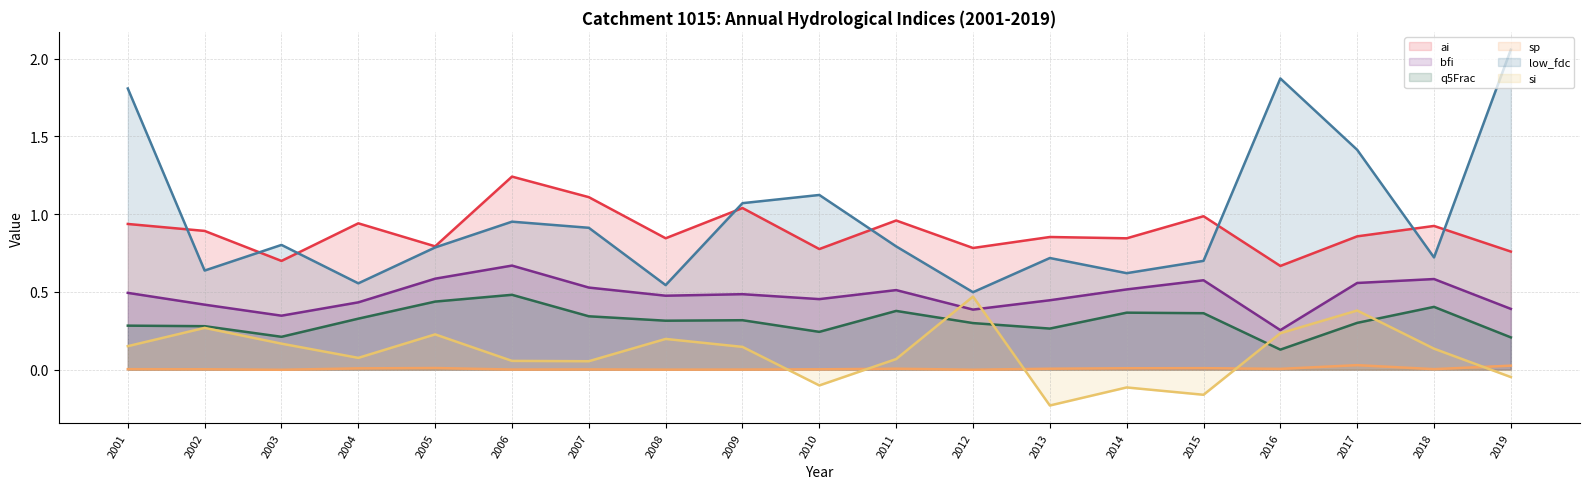

Reading left to right, what are all the values shown in this chart?

ai (line): 2001=0.9	2002=0.9	2003=0.7	2004=0.9	2005=0.8	2006=1.2	2007=1.1	2008=0.8	2009=1.0	2010=0.8	2011=1.0	2012=0.8	2013=0.9	2014=0.8	2015=1.0	2016=0.7	2017=0.9	2018=0.9	2019=0.8
bfi (line): 2001=0.5	2002=0.4	2003=0.3	2004=0.4	2005=0.6	2006=0.7	2007=0.5	2008=0.5	2009=0.5	2010=0.5	2011=0.5	2012=0.4	2013=0.4	2014=0.5	2015=0.6	2016=0.3	2017=0.6	2018=0.6	2019=0.4
q5Frac (line): 2001=0.3	2002=0.3	2003=0.2	2004=0.3	2005=0.4	2006=0.5	2007=0.3	2008=0.3	2009=0.3	2010=0.2	2011=0.4	2012=0.3	2013=0.3	2014=0.4	2015=0.4	2016=0.1	2017=0.3	2018=0.4	2019=0.2
sp (line): 2001=0.0	2002=0.0	2003=0.0	2004=0.0	2005=0.0	2006=0.0	2007=0.0	2008=0.0	2009=0.0	2010=0.0	2011=0.0	2012=0.0	2013=0.0	2014=0.0	2015=0.0	2016=0.0	2017=0.0	2018=0.0	2019=0.0
low_fdc (line): 2001=1.8	2002=0.6	2003=0.8	2004=0.6	2005=0.8	2006=1.0	2007=0.9	2008=0.5	2009=1.1	2010=1.1	2011=0.8	2012=0.5	2013=0.7	2014=0.6	2015=0.7	2016=1.9	2017=1.4	2018=0.7	2019=2.1
si (line): 2001=0.2	2002=0.3	2003=0.2	2004=0.1	2005=0.2	2006=0.1	2007=0.1	2008=0.2	2009=0.1	2010=-0.1	2011=0.1	2012=0.5	2013=-0.2	2014=-0.1	2015=-0.2	2016=0.2	2017=0.4	2018=0.1	2019=-0.0